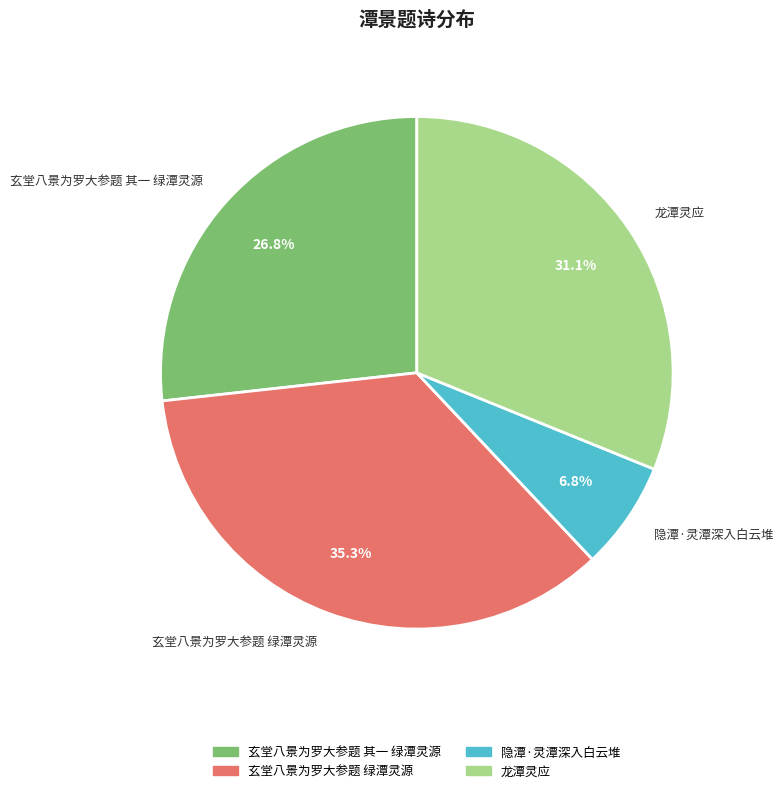

Is it true that 龙潭灵应 is 31% of the pie?

True